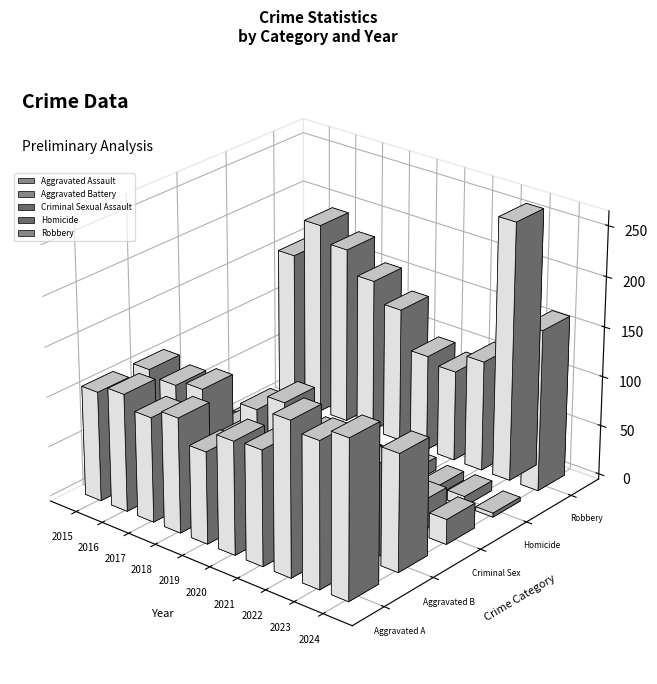

At which label does Criminal Sexual Assault first exceed 29?

2016